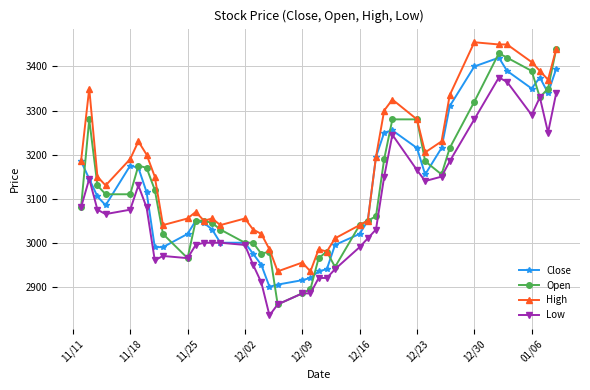

Which series has the largest total across all categories?

High